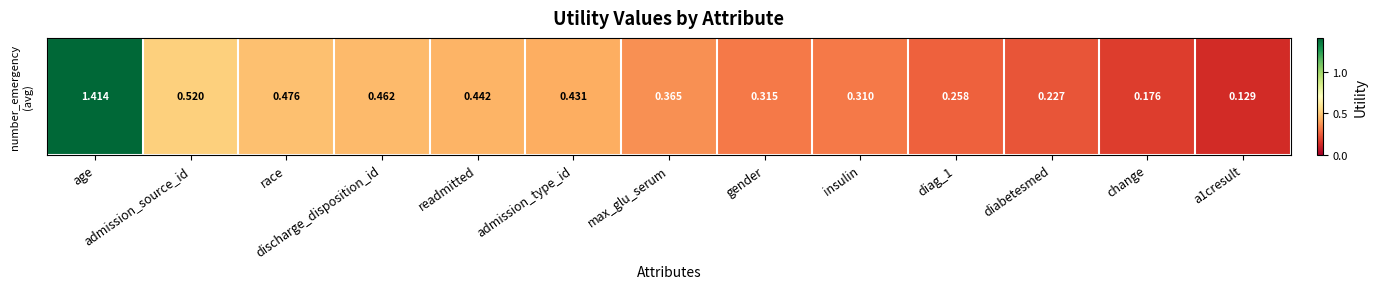

Rank the categories by value from lowest to highest.

a1cresult, change, diabetesmed, diag_1, insulin, gender, max_glu_serum, admission_type_id, readmitted, discharge_disposition_id, race, admission_source_id, age